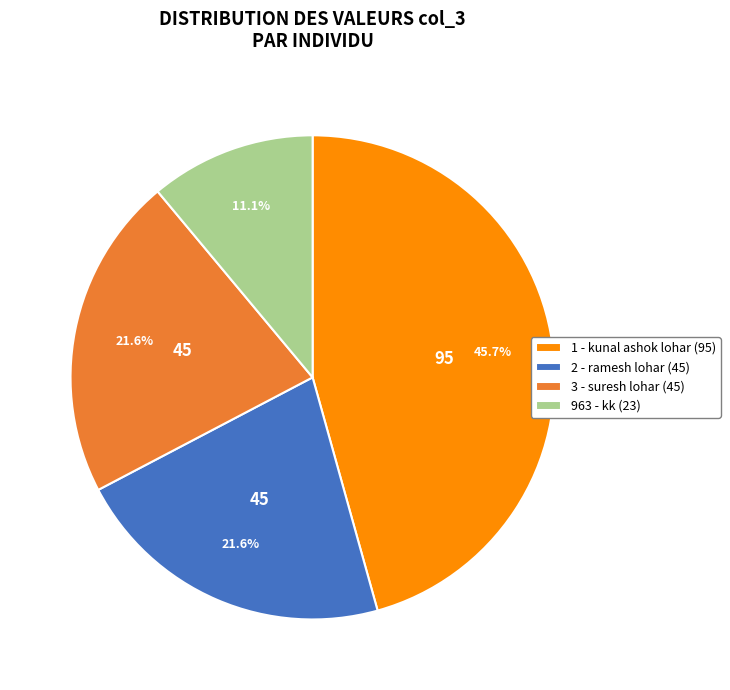

To the nearest percent, what percentage of the pie is 1 - kunal ashok lohar?

46%